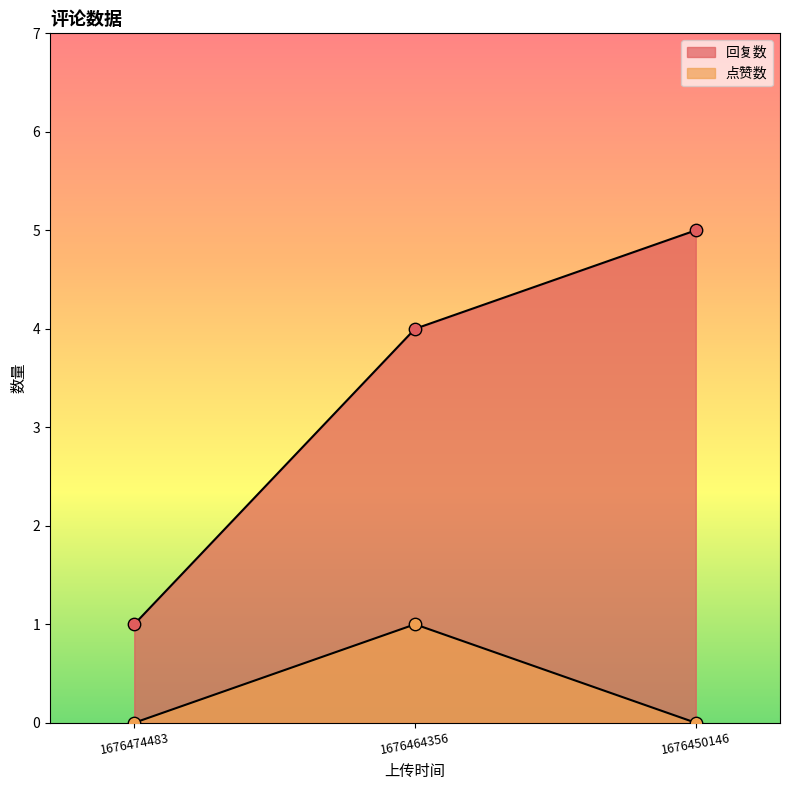

At which category is the sum across all series the highest?

1676464356